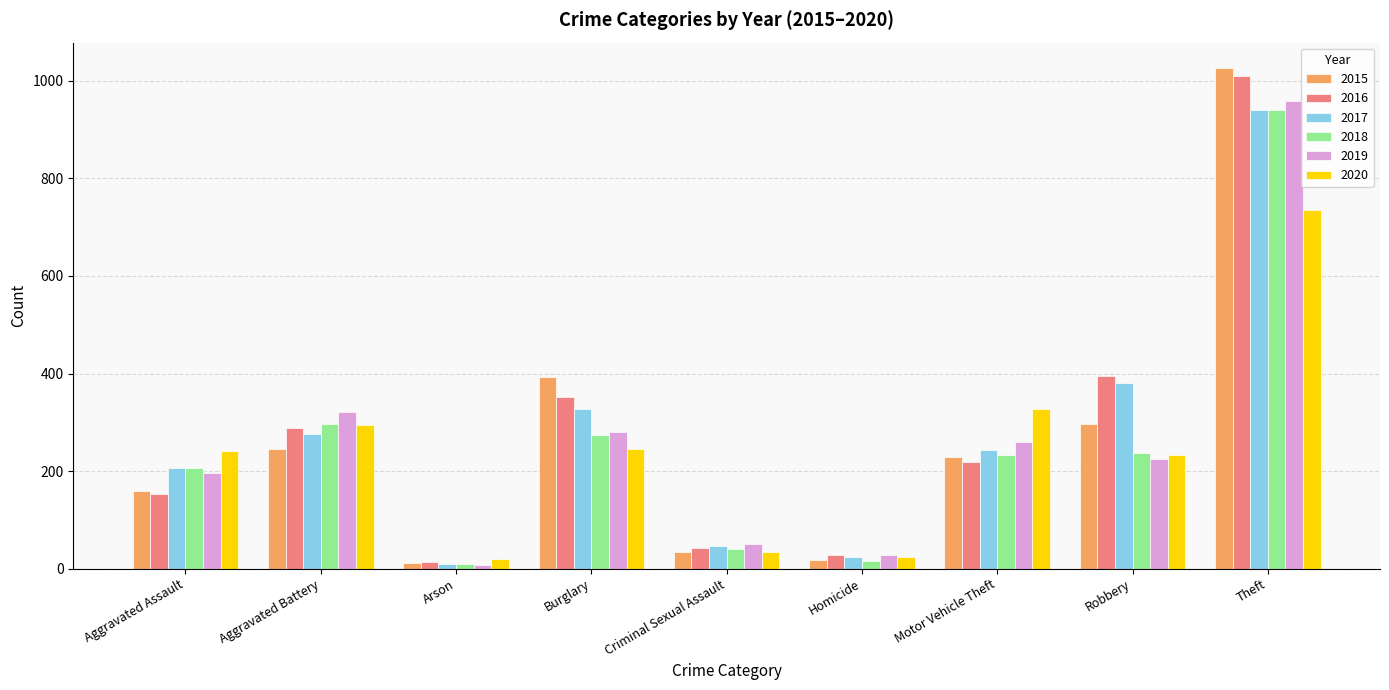

Is it true that 2020 equals 35 at Criminal Sexual Assault?

True